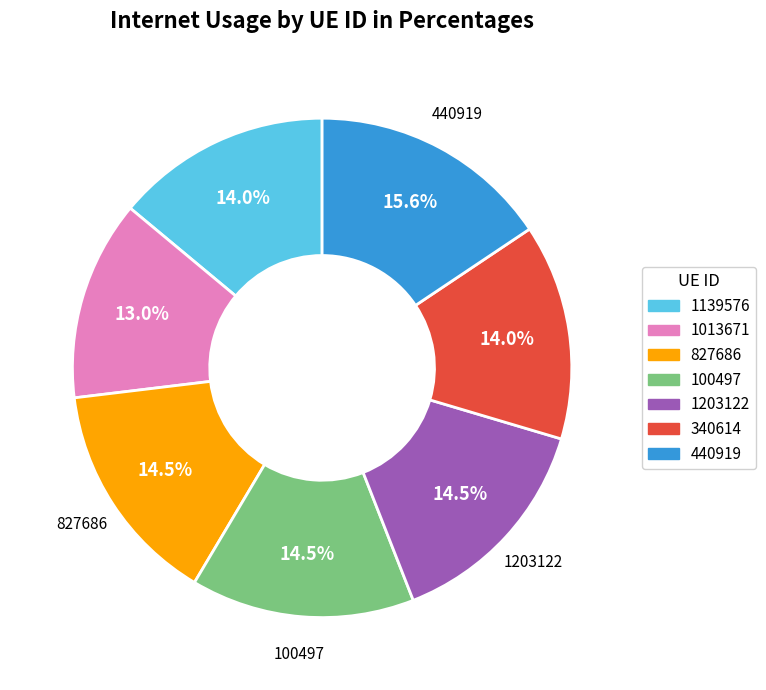

Which has a higher value, 340614 or 1013671?

340614